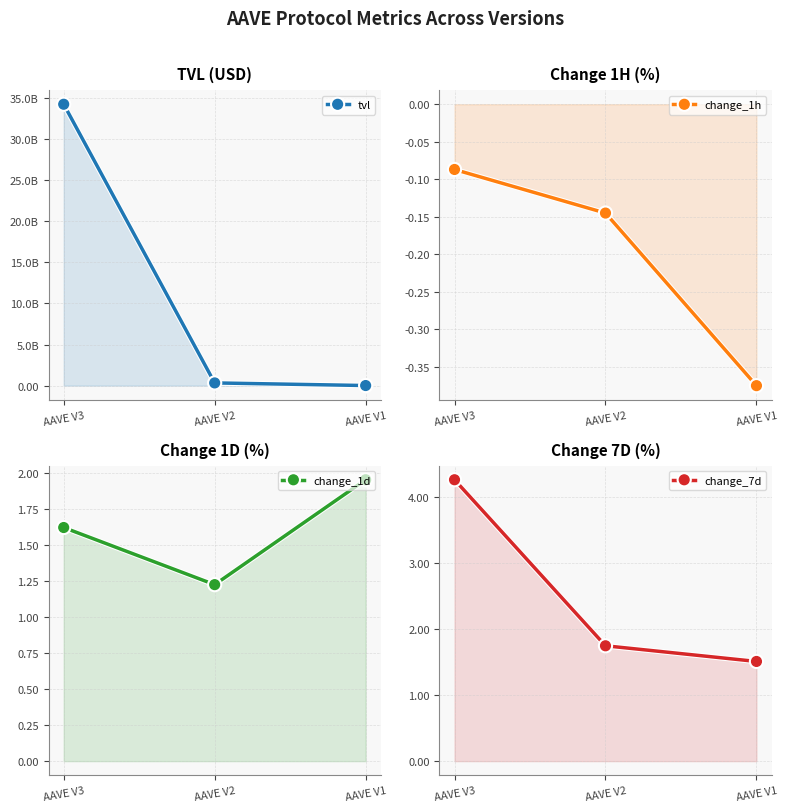

What is the difference between the second highest and minimum values in the change_1d series?

0.4